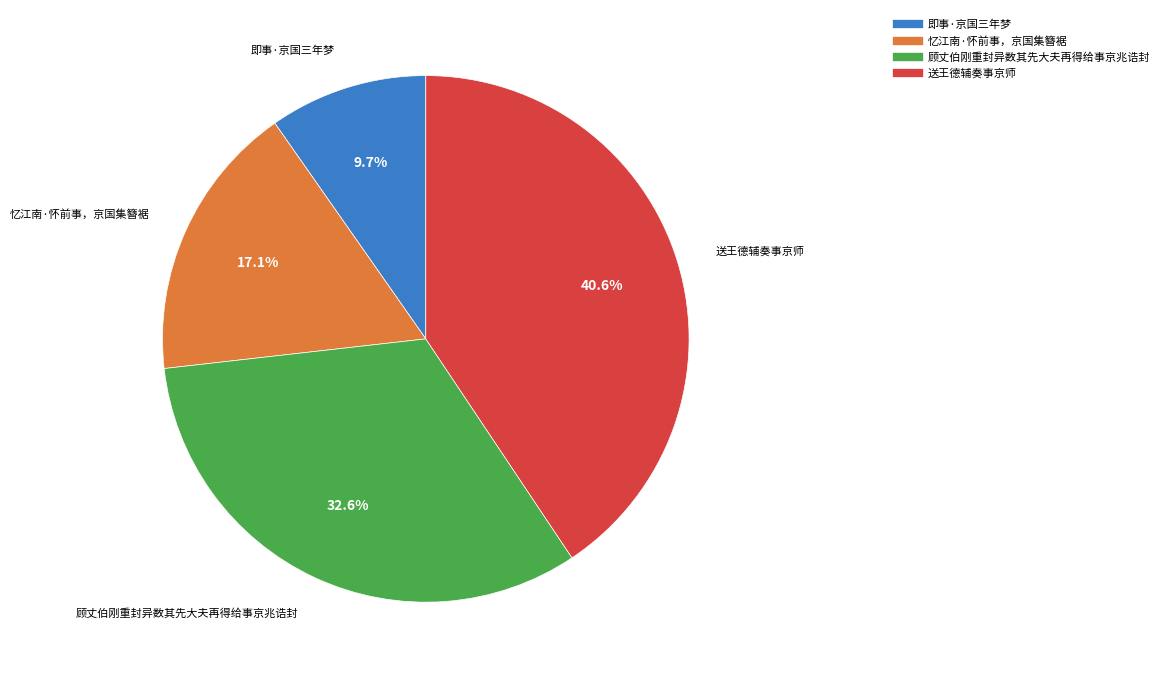

What percentage is the 顾丈伯刚重封异数其先大夫再得给事京兆诰封 slice, to the nearest percent?

33%